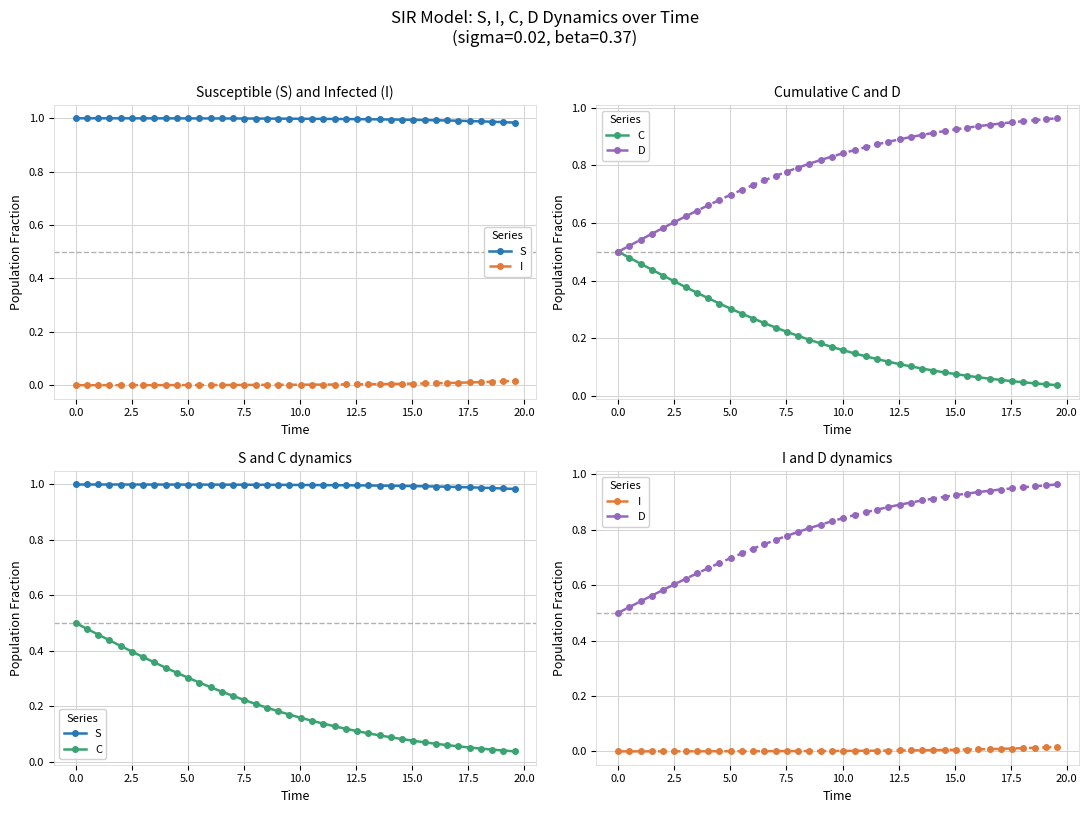

Count the number of categories in the chart.

40